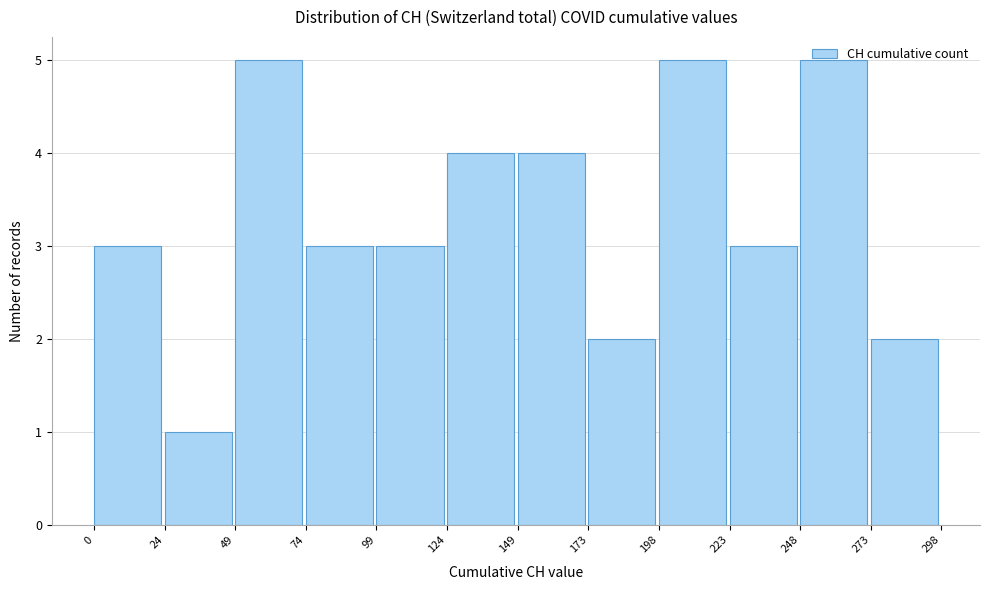

Reading left to right, transcribe this chart: for each bar, give the range it covers on the x-axis and its height. The values are not printed on the chart, so give them approximately, as read against the axis.

0 to 24: 3
24 to 49: 1
49 to 74: 5
74 to 99: 3
99 to 124: 3
124 to 149: 4
149 to 173: 4
173 to 198: 2
198 to 223: 5
223 to 248: 3
248 to 273: 5
273 to 298: 2